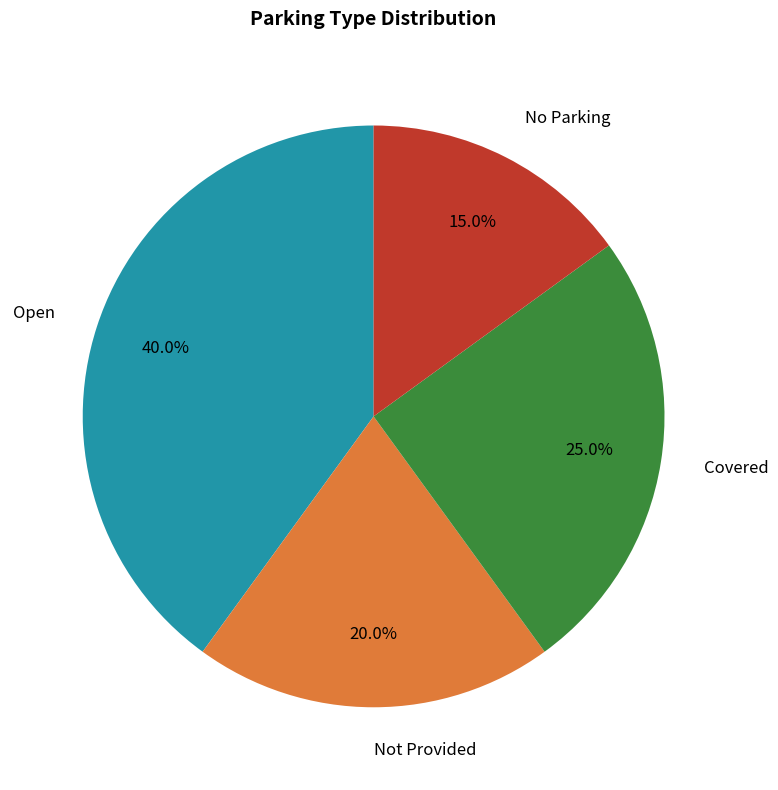

How many slices are in this pie chart?

4